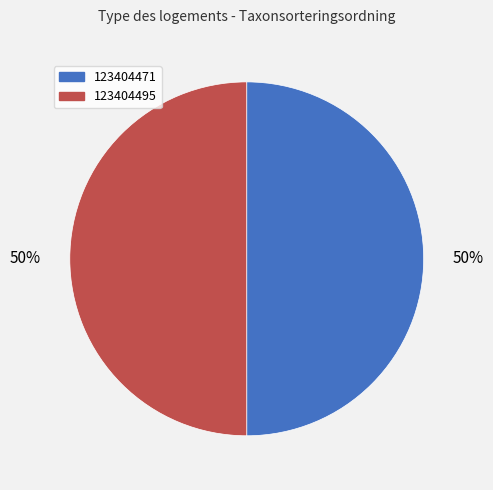

Approximately how many times larger is the value at 123404471 compared to 123404495?

1.0